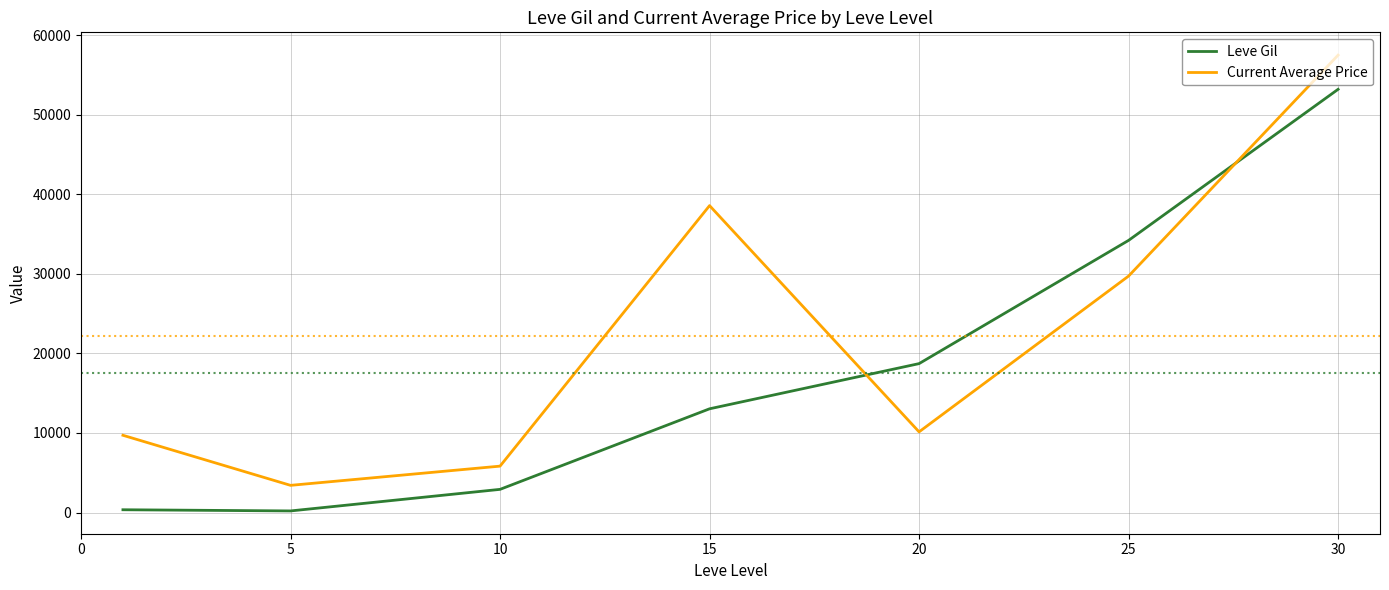

List the series in order of their overall mean, lowest first.

Leve Gil, Current Average Price